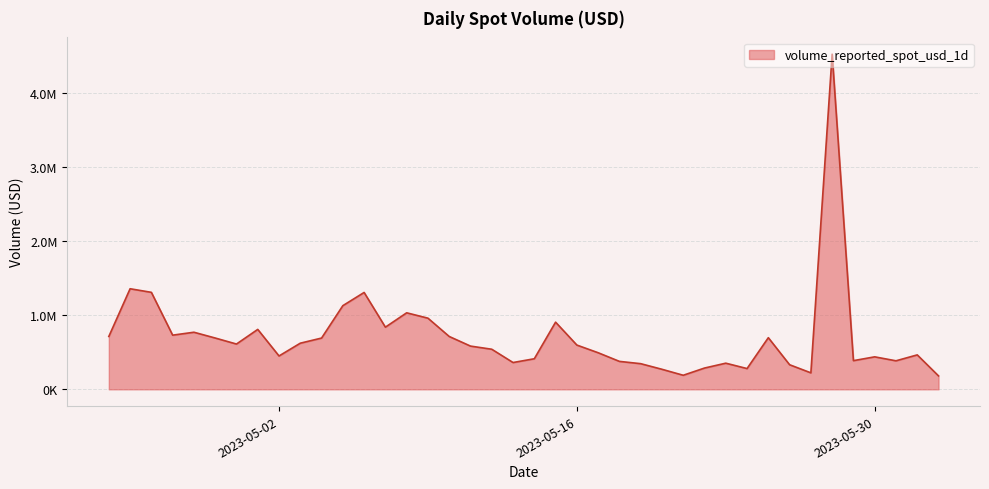

What is the label of the 1st point from the left?

2023-04-24